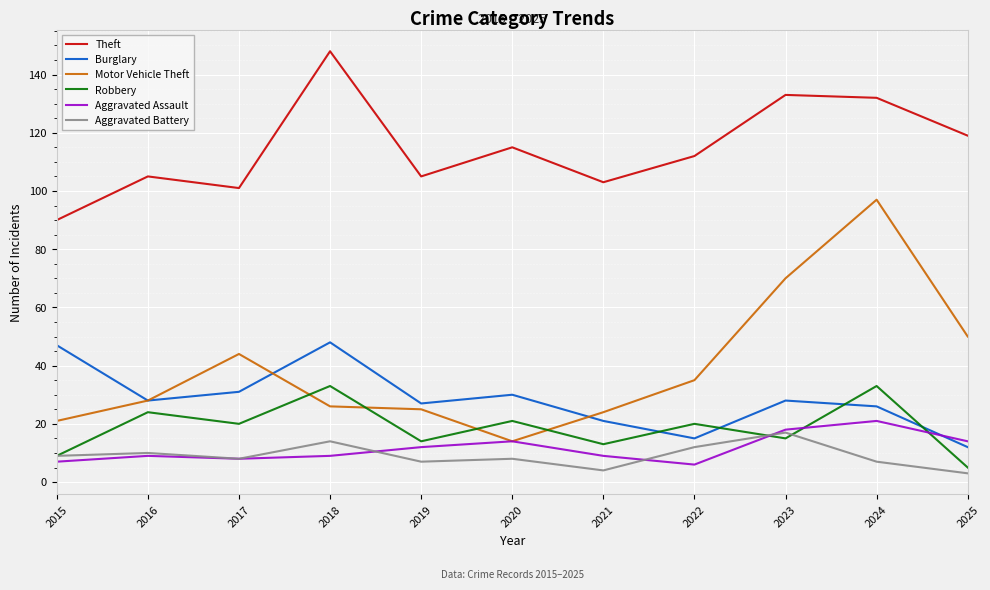

At how many categories does at least one series exceed 53?

11